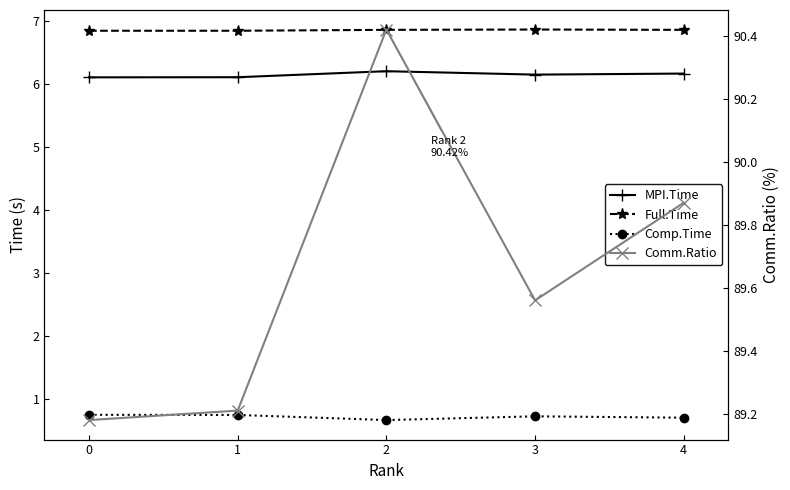

Reading left to right, what are all the values shown in this chart?

MPI.Time: 6.1	6.1	6.2	6.2	6.2
Full.Time: 6.8	6.8	6.9	6.9	6.9
Comp.Time: 0.7	0.7	0.7	0.7	0.7
Comm.Ratio: 89.2	89.2	90.4	89.6	89.9